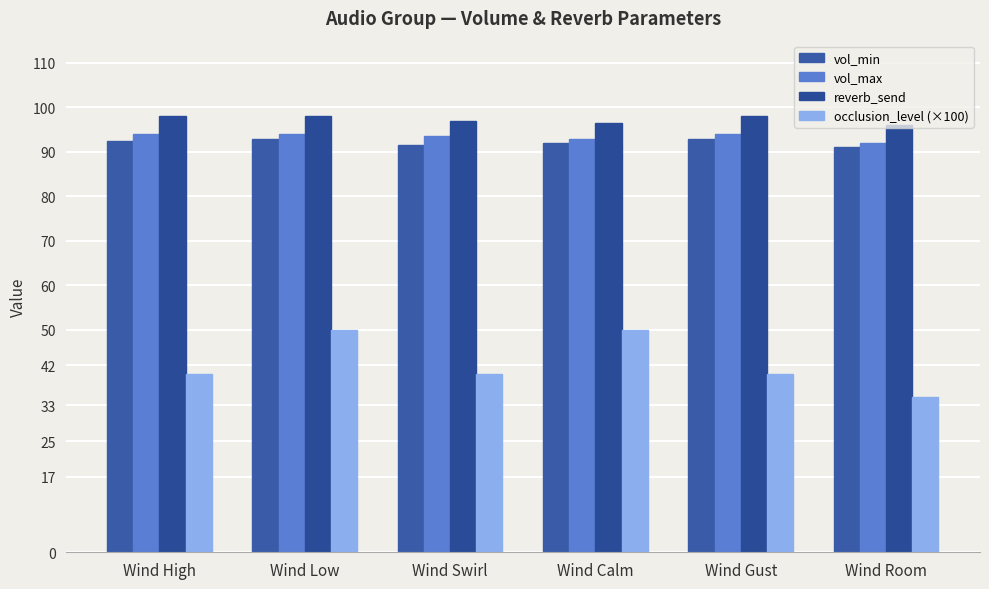

Reading left to right, what are all the values shown in this chart?

vol_min: Wind High=92.5	Wind Low=92.8	Wind Swirl=91.5	Wind Calm=92.0	Wind Gust=93.0	Wind Room=91.0
vol_max: Wind High=94.0	Wind Low=94.0	Wind Swirl=93.5	Wind Calm=93.0	Wind Gust=94.0	Wind Room=92.0
reverb_send: Wind High=98.0	Wind Low=98.0	Wind Swirl=97.0	Wind Calm=96.5	Wind Gust=98.0	Wind Room=96.0
occlusion_level (×100): Wind High=40.0	Wind Low=50.0	Wind Swirl=40.0	Wind Calm=50.0	Wind Gust=40.0	Wind Room=35.0